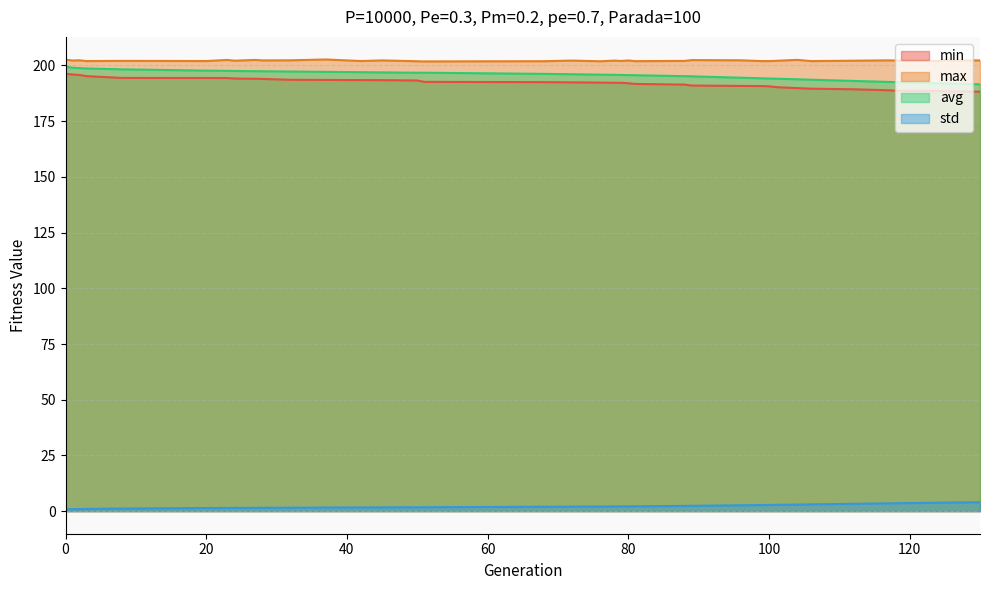

The value of min at 124 is 63.4. True or false?

False